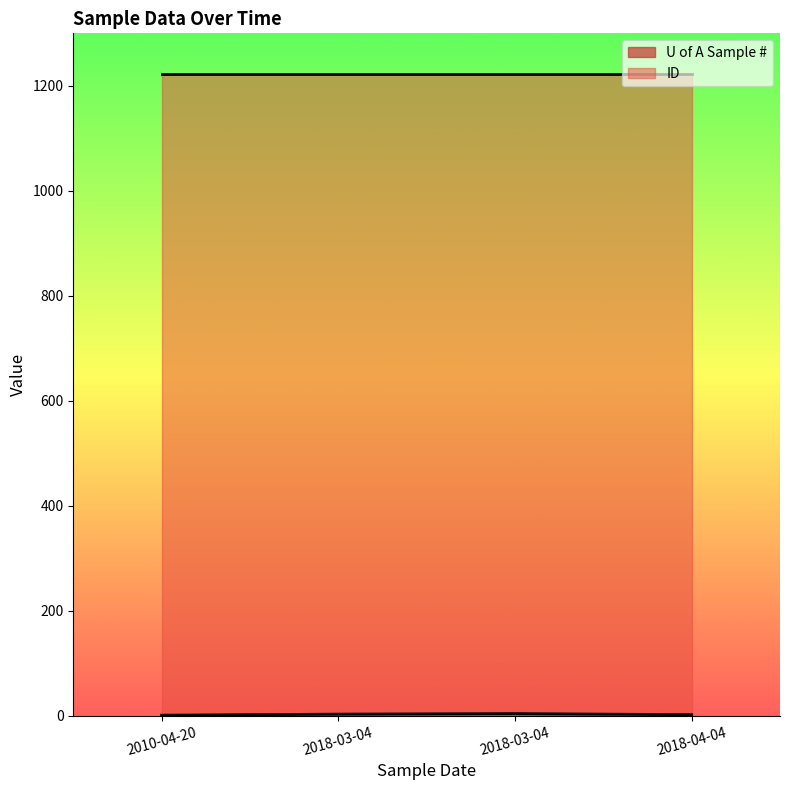

How many data points are less than 3?

2